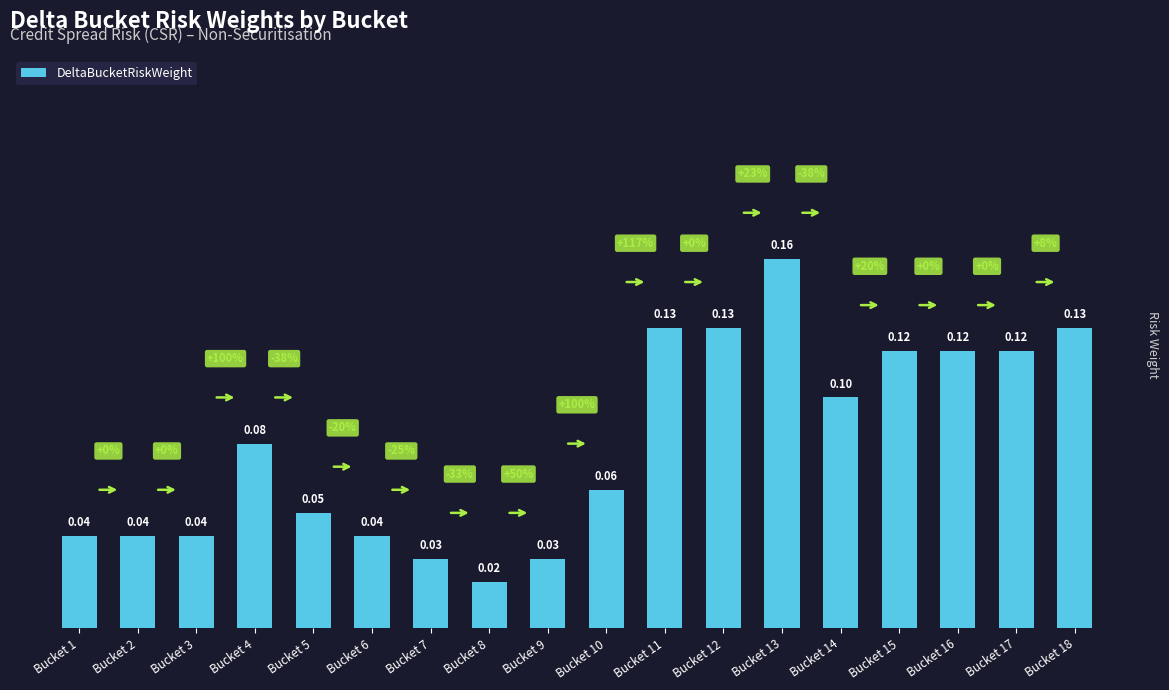

Between Bucket 18 and Bucket 3, which is larger?

Bucket 18